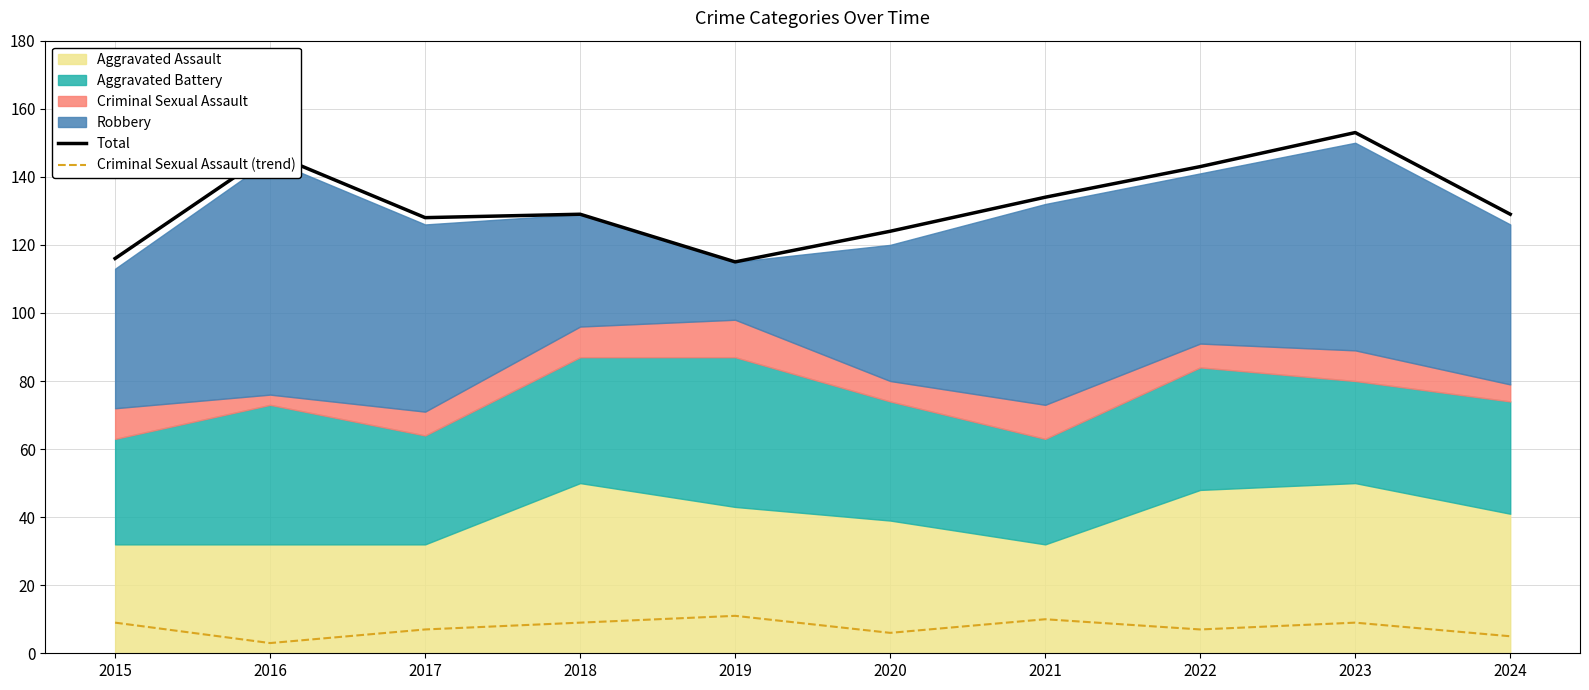

True or false: Total and Criminal Sexual Assault (trend) intersect in this chart.

False